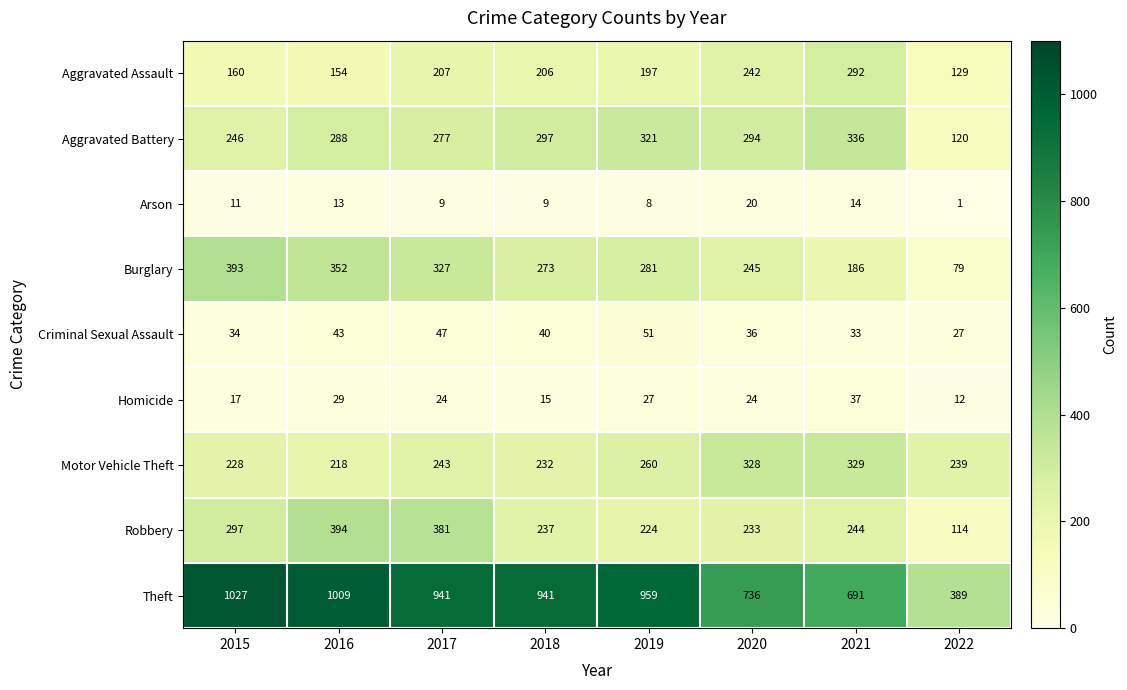

What is the greatest value displayed?

1027